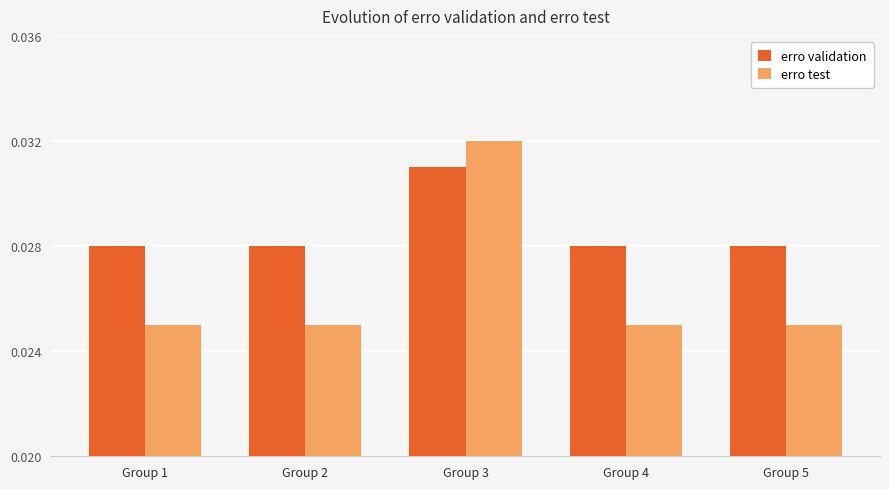

Count the erro validation values in the range 0 to 1.

5